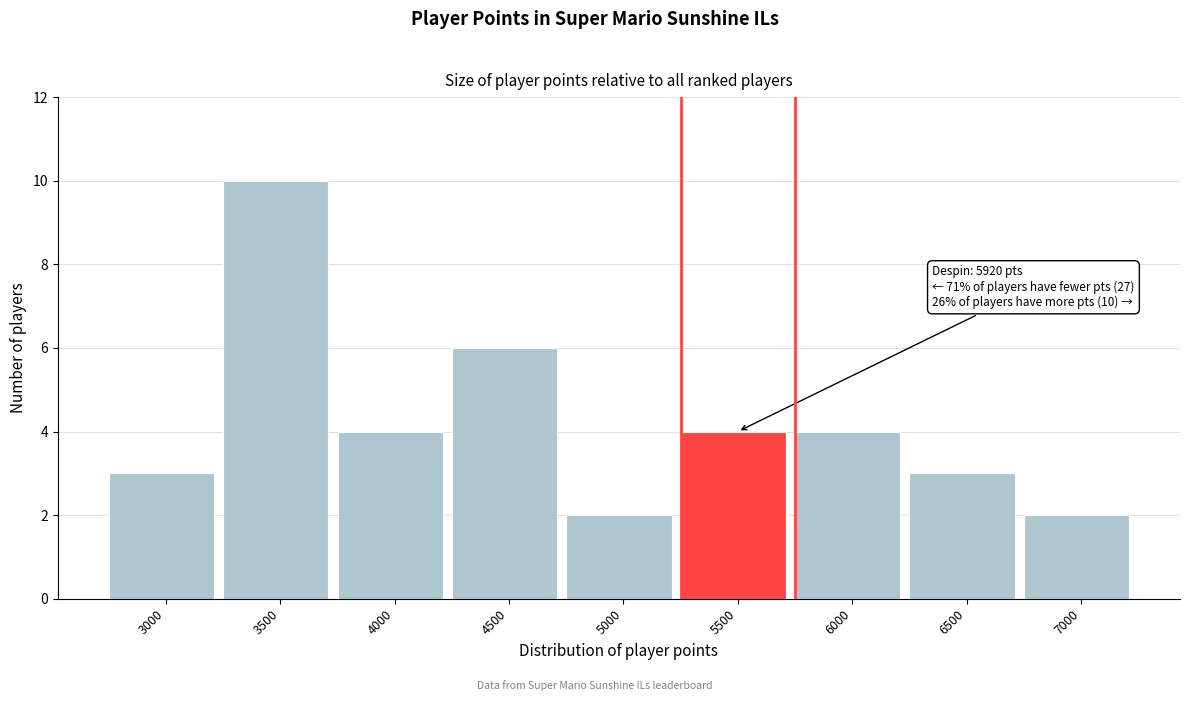

Reading left to right, list all the values displayed in this chart.

3000=3	3500=10	4000=4	4500=6	5000=2	5500=4	6000=4	6500=3	7000=2